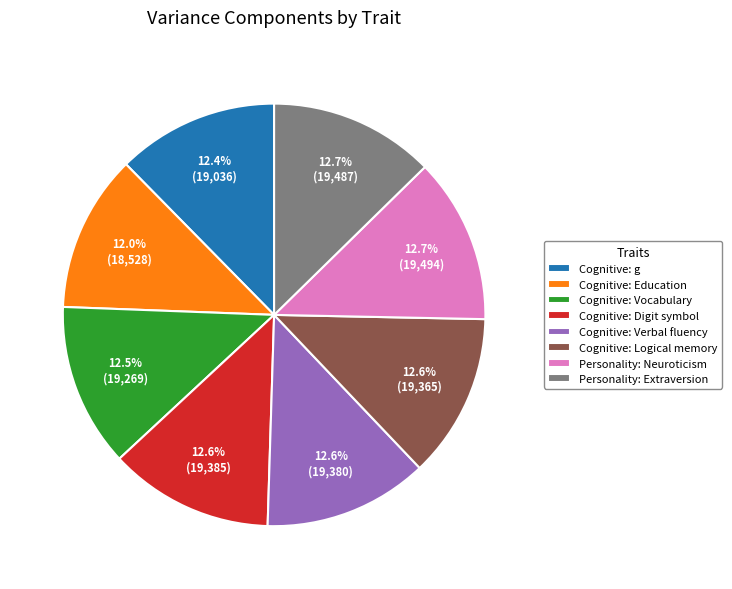

Does Cognitive: Vocabulary represent more than half of the total?

No